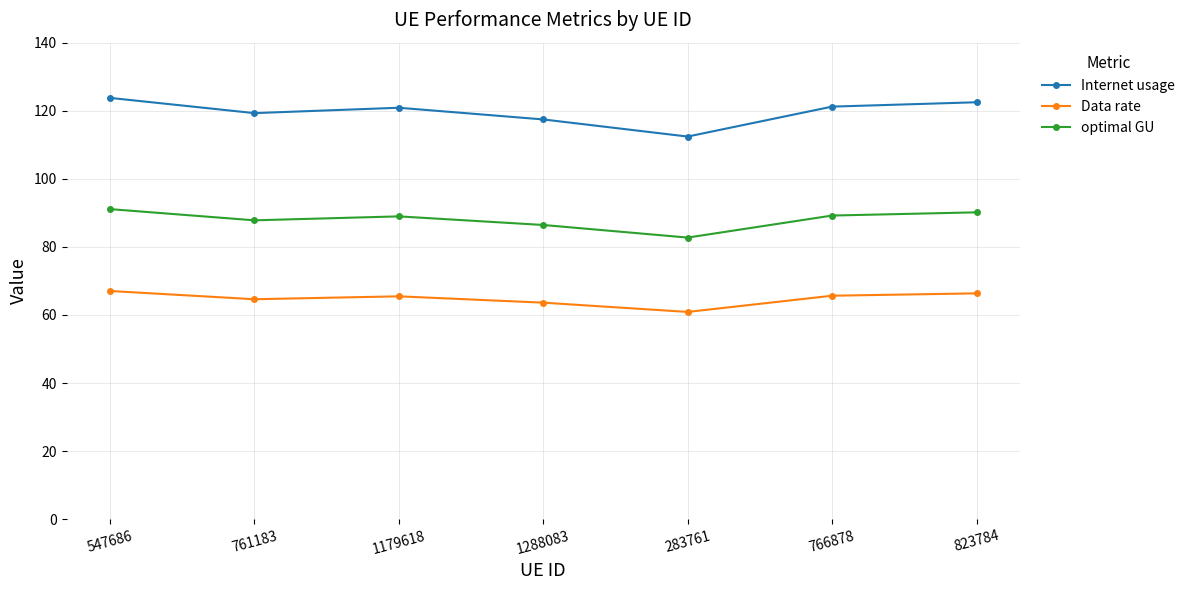

In Data rate, how many points are higher than both neighbors (excluding endpoints)?

1